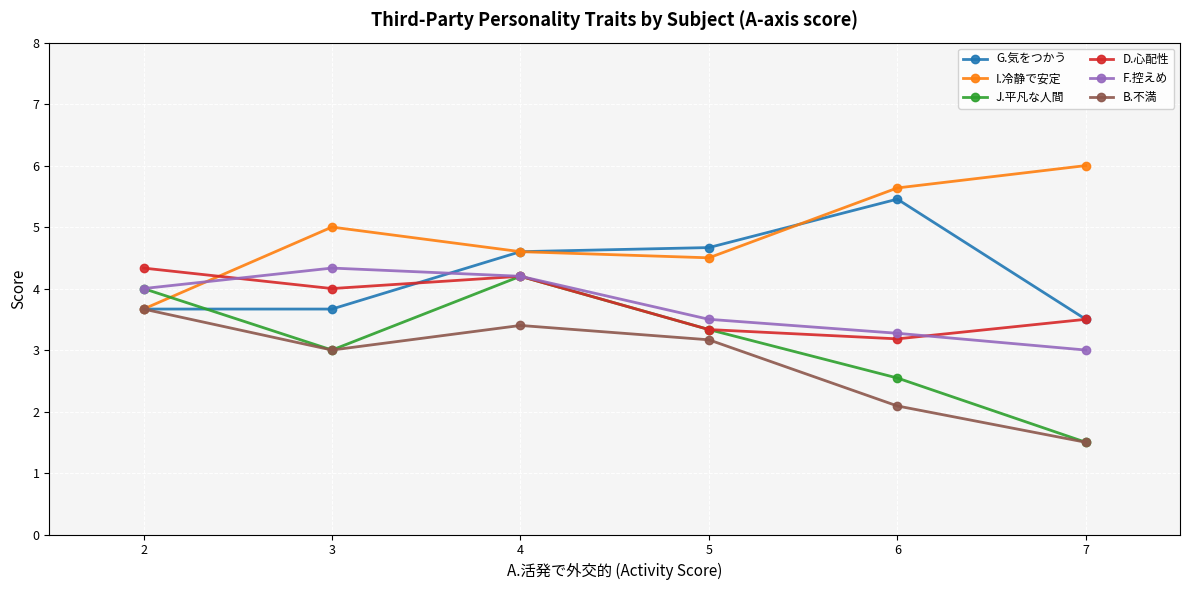

What is the approximate value of G.気をつかう at 7?

3.5